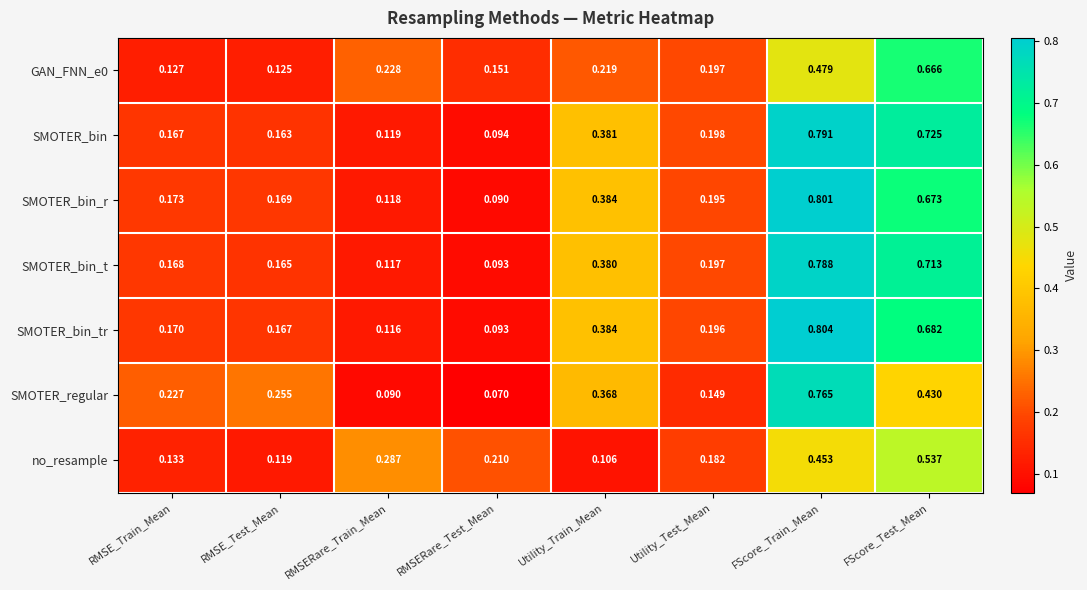

Which series changed the most between RMSERare_Train_Mean and Utility_Test_Mean?

no_resample